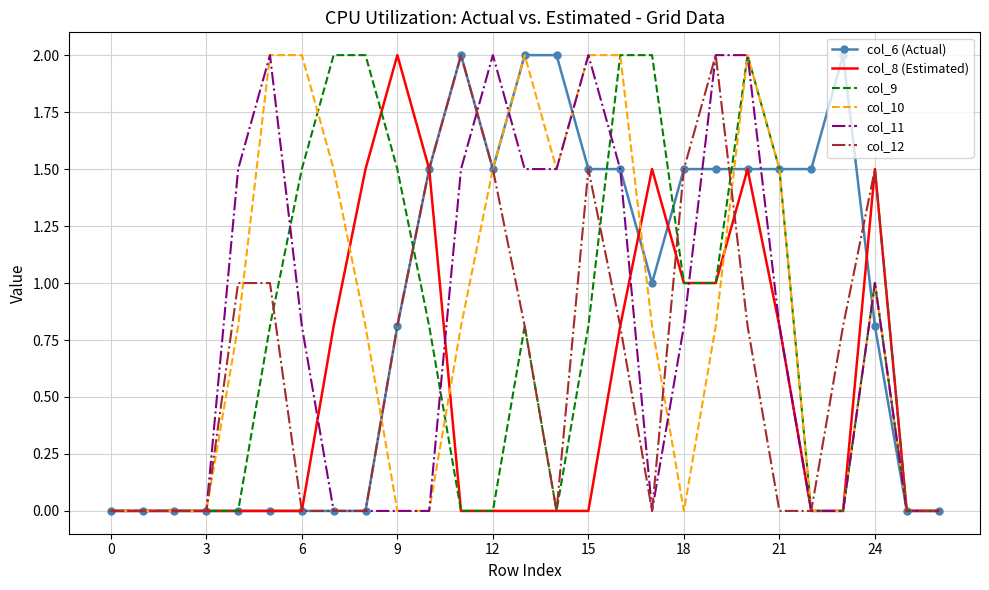

What is the sum of all col_6 (Actual) values?

24.1